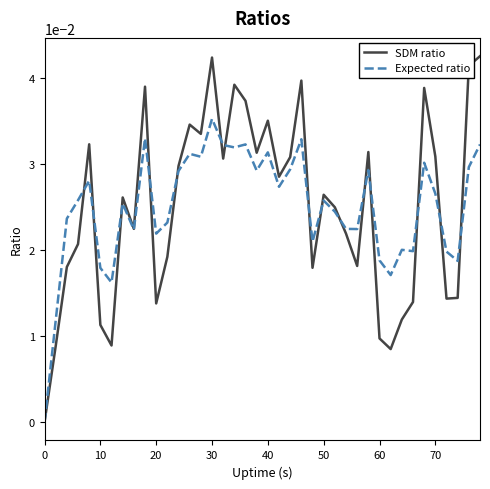

List the series in order of their peak value, highest first.

SDM ratio, Expected ratio